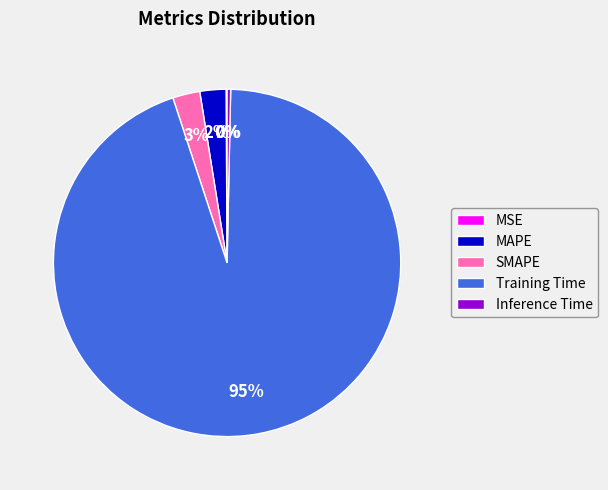

To the nearest percent, what portion does MAPE represent?

2%